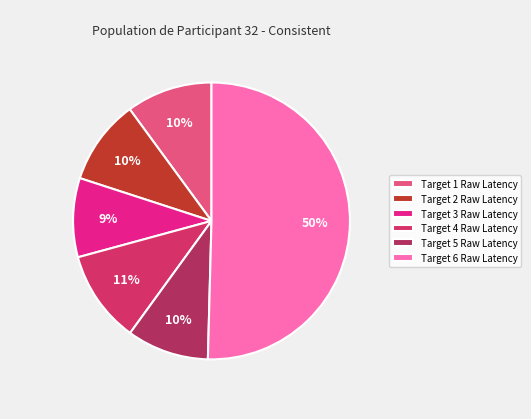

How many slices are in this pie chart?

6